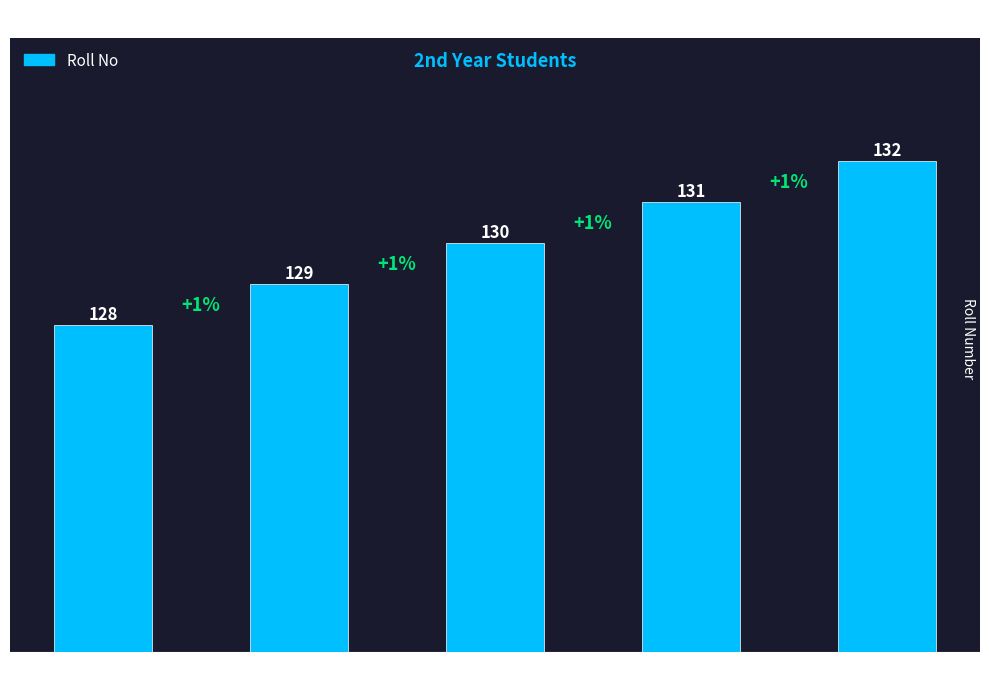

Reading left to right, list all the values displayed in this chart.

Aditya=128	Narayana=129	Mohan=130	Radha=131	Gopal=132